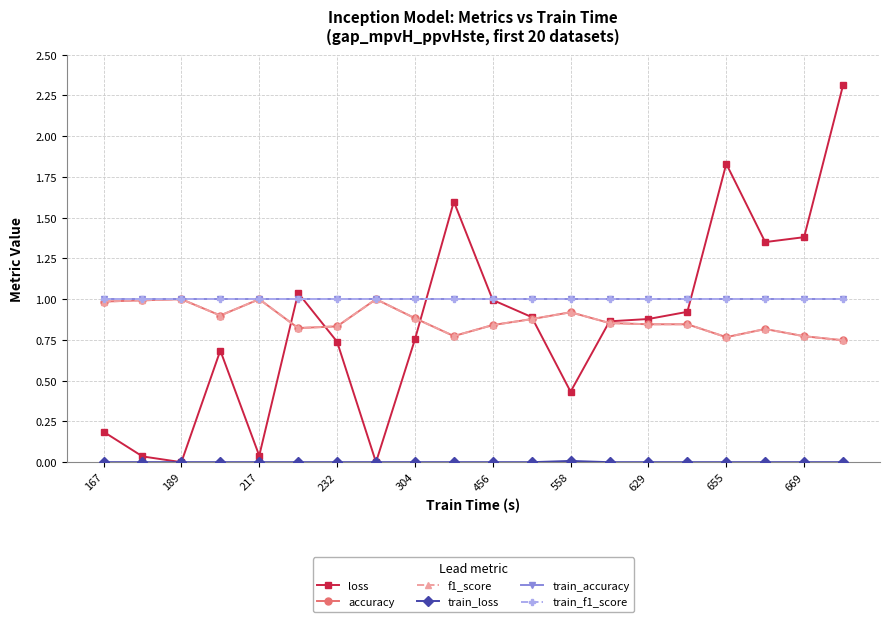

Does the chart have visible grid lines?

Yes